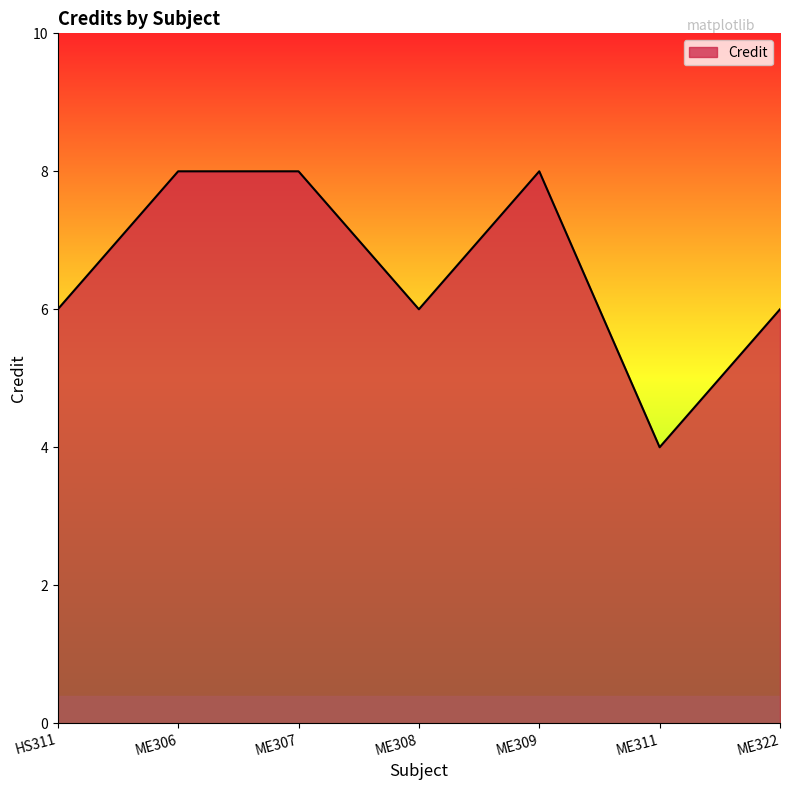

Where is the first local minimum?

ME308